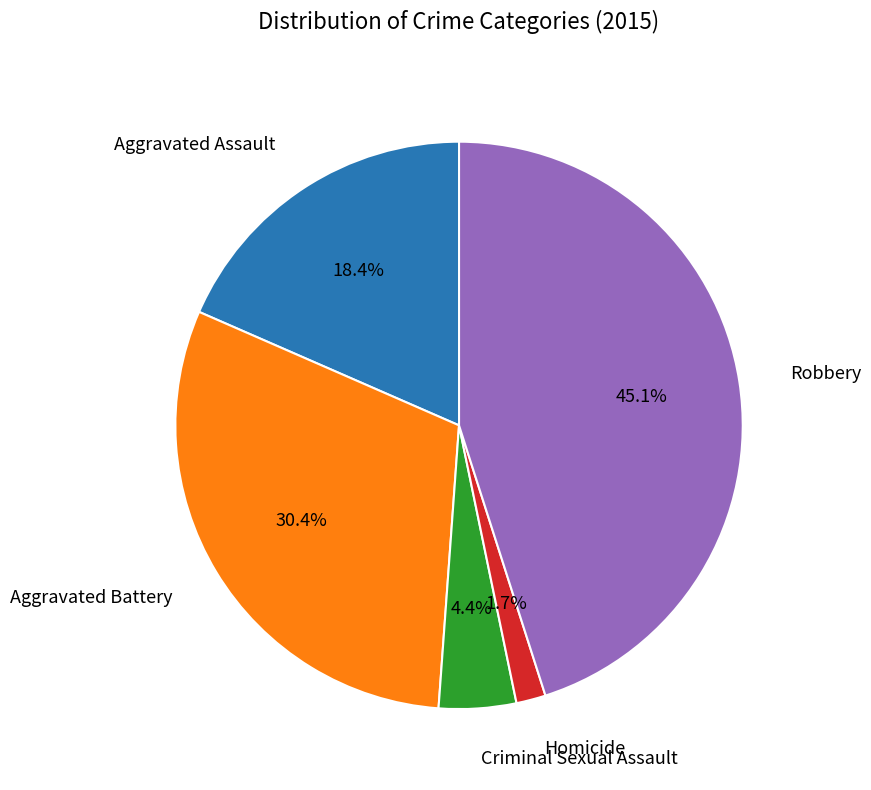

Is there a majority slice in this chart?

No